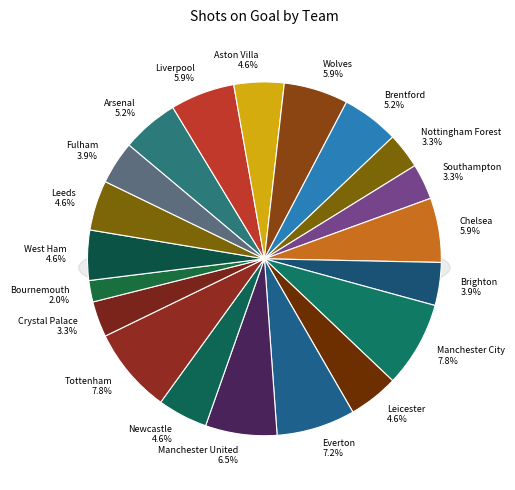

Is the sum of West Ham and Manchester United greater than half?

No